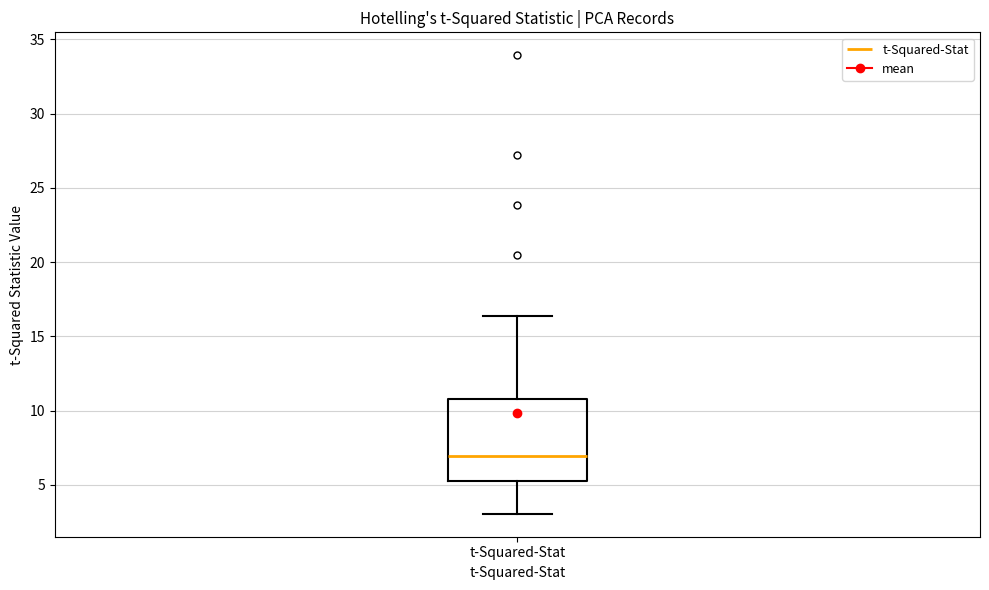

Where does the lower whisker of the box for t-Squared-Stat end on the y-axis? The values are not printed on the chart, so give them approximately, as read against the axis.

3.0